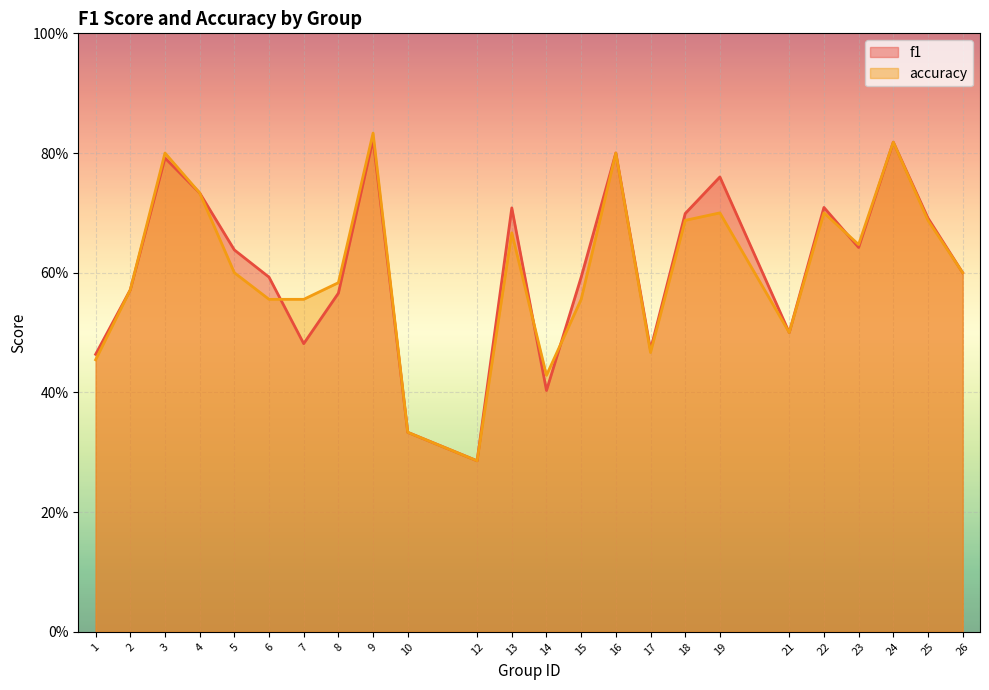

True or false: accuracy has more than 0 points higher than both neighbors.

True